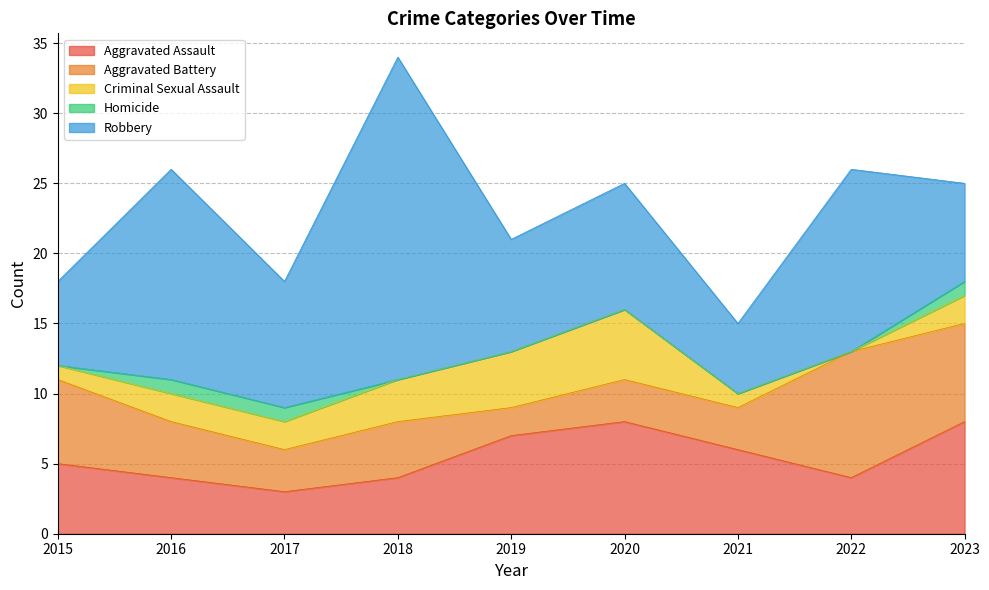

What is the difference between the maximum and minimum values in the Criminal Sexual Assault series?

5